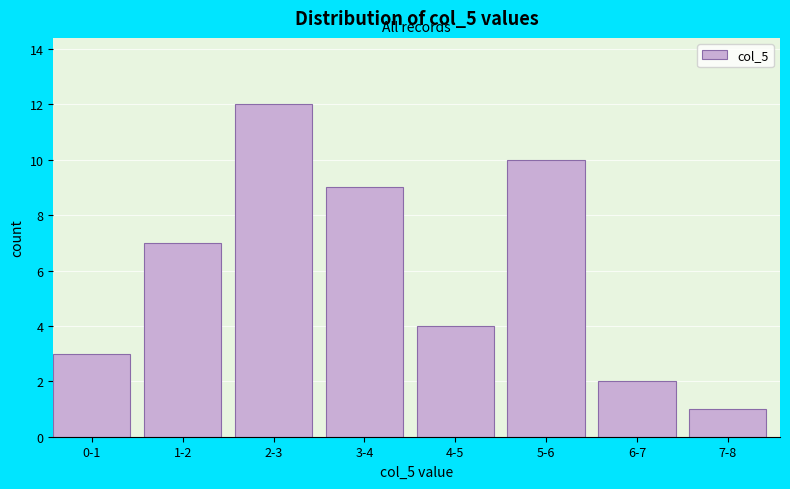

Reading left to right, list all the values displayed in this chart.

3	7	12	9	4	10	2	1